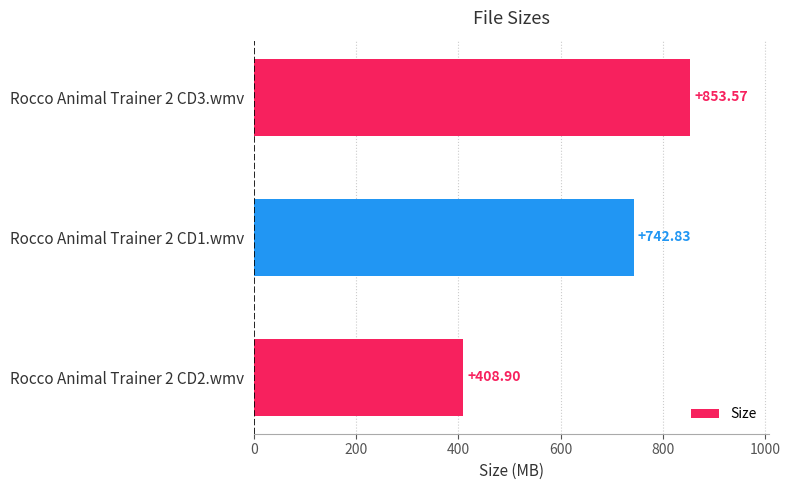

What is the difference between the values at Rocco Animal Trainer 2 CD3.wmv and Rocco Animal Trainer 2 CD2.wmv?

444.7